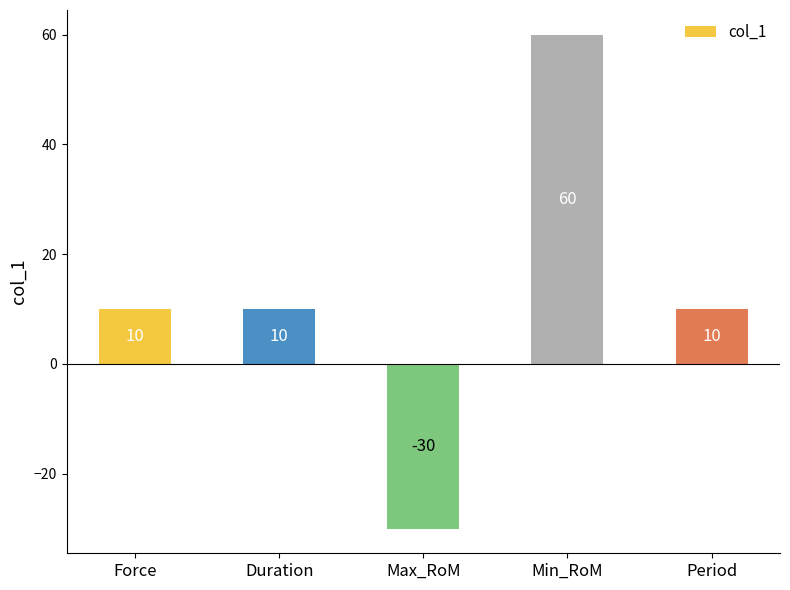

What position from the right is Min_RoM?

2